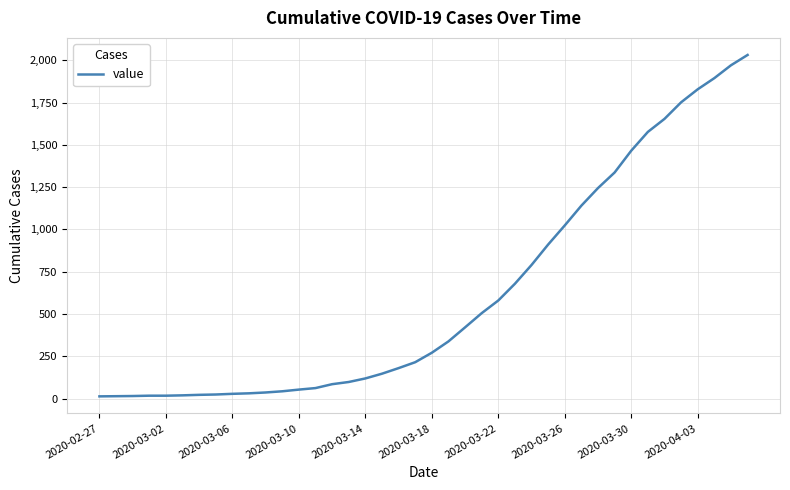

What is the difference between the maximum and minimum values?

2019